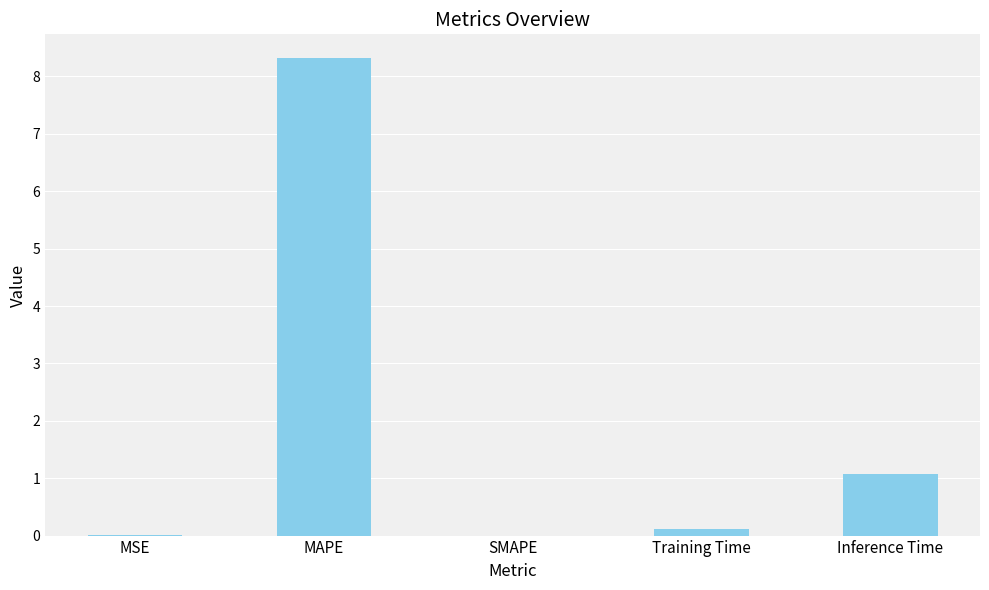

Are the bars horizontal?

No